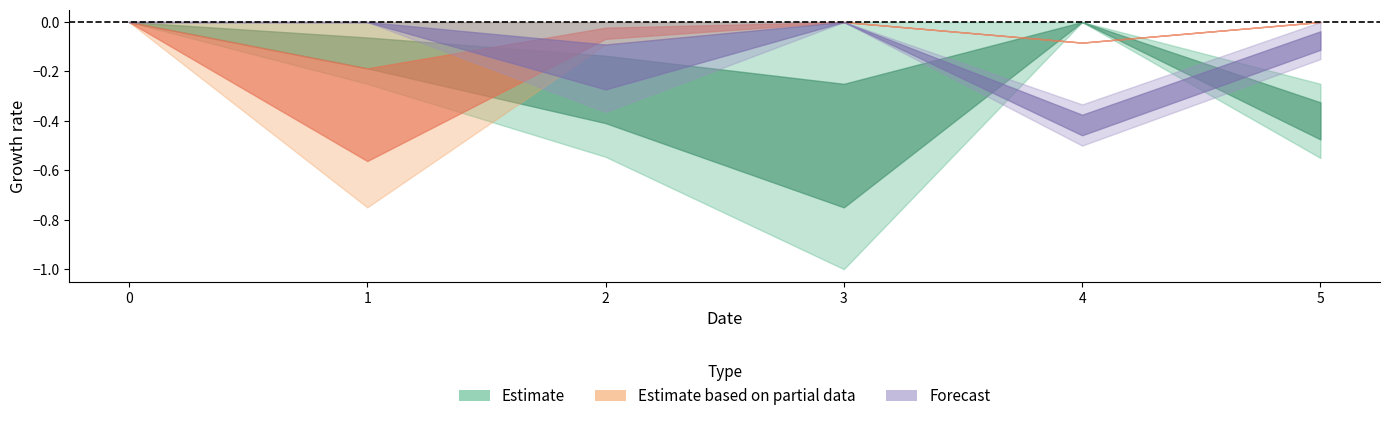

Does the chart have visible grid lines?

No